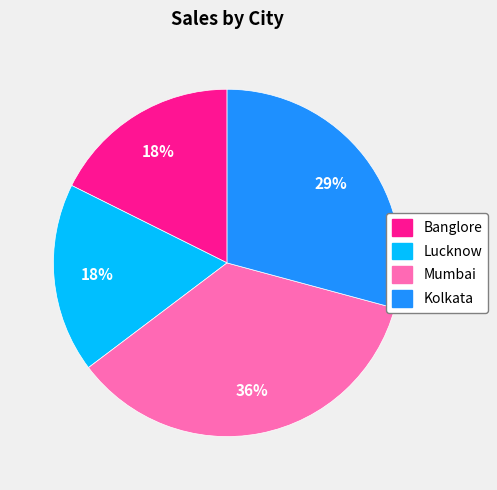

Is Mumbai the majority of the pie?

No